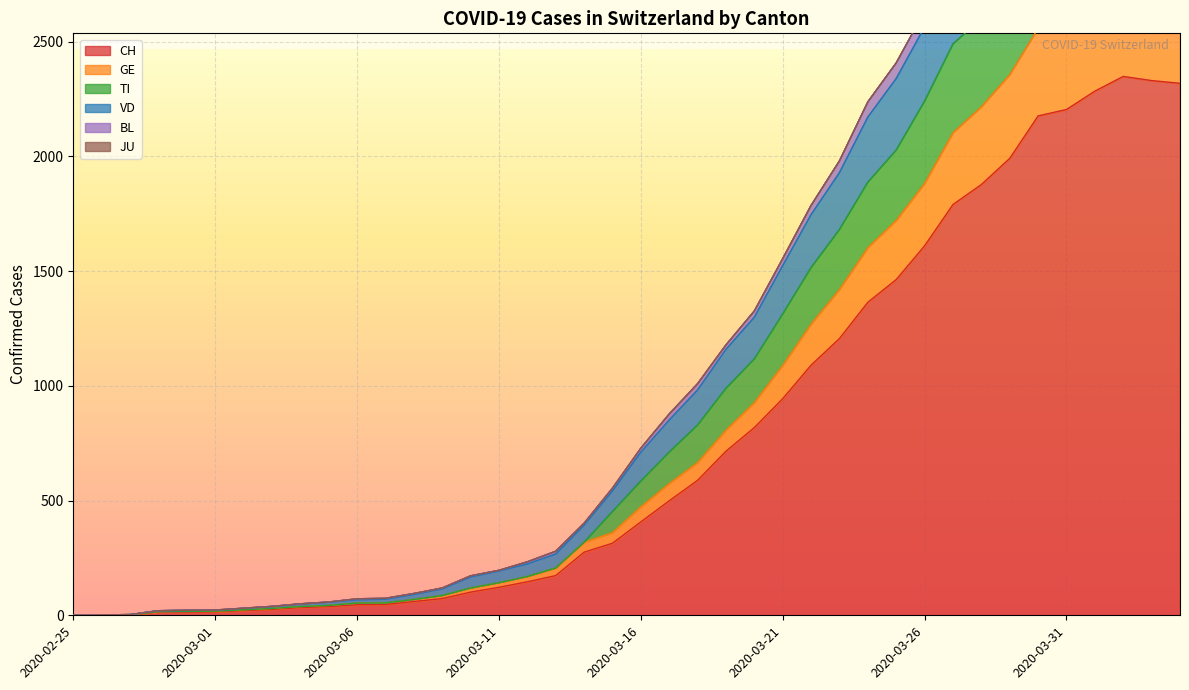

What value does the CH series have at 2020-03-02?

21